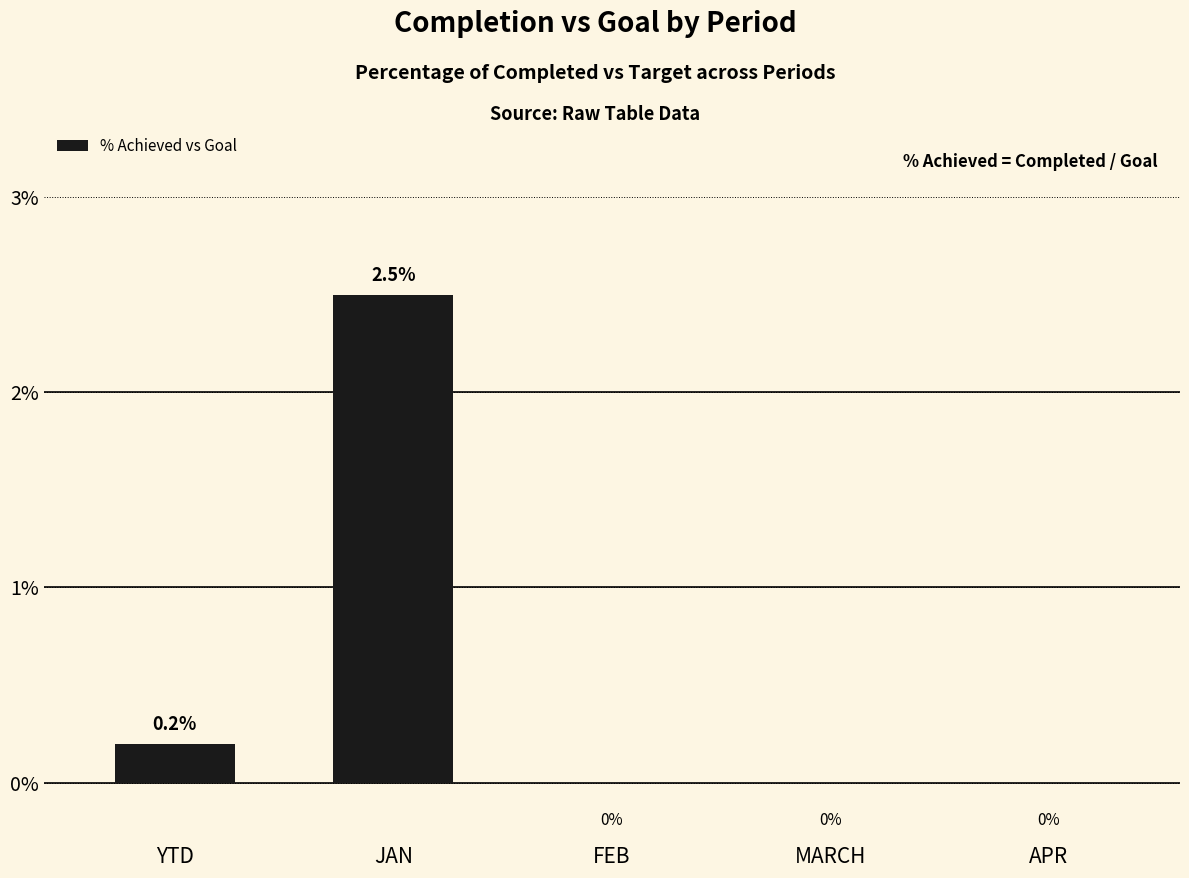

How many data points does each series have?

5